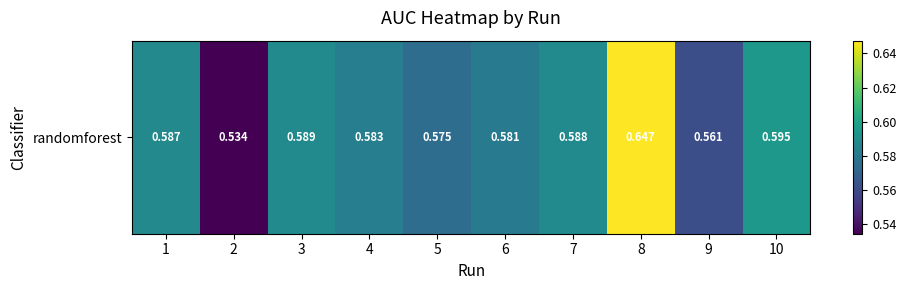

Reading left to right, what are all the values shown in this chart?

1=0.6	2=0.5	3=0.6	4=0.6	5=0.6	6=0.6	7=0.6	8=0.6	9=0.6	10=0.6